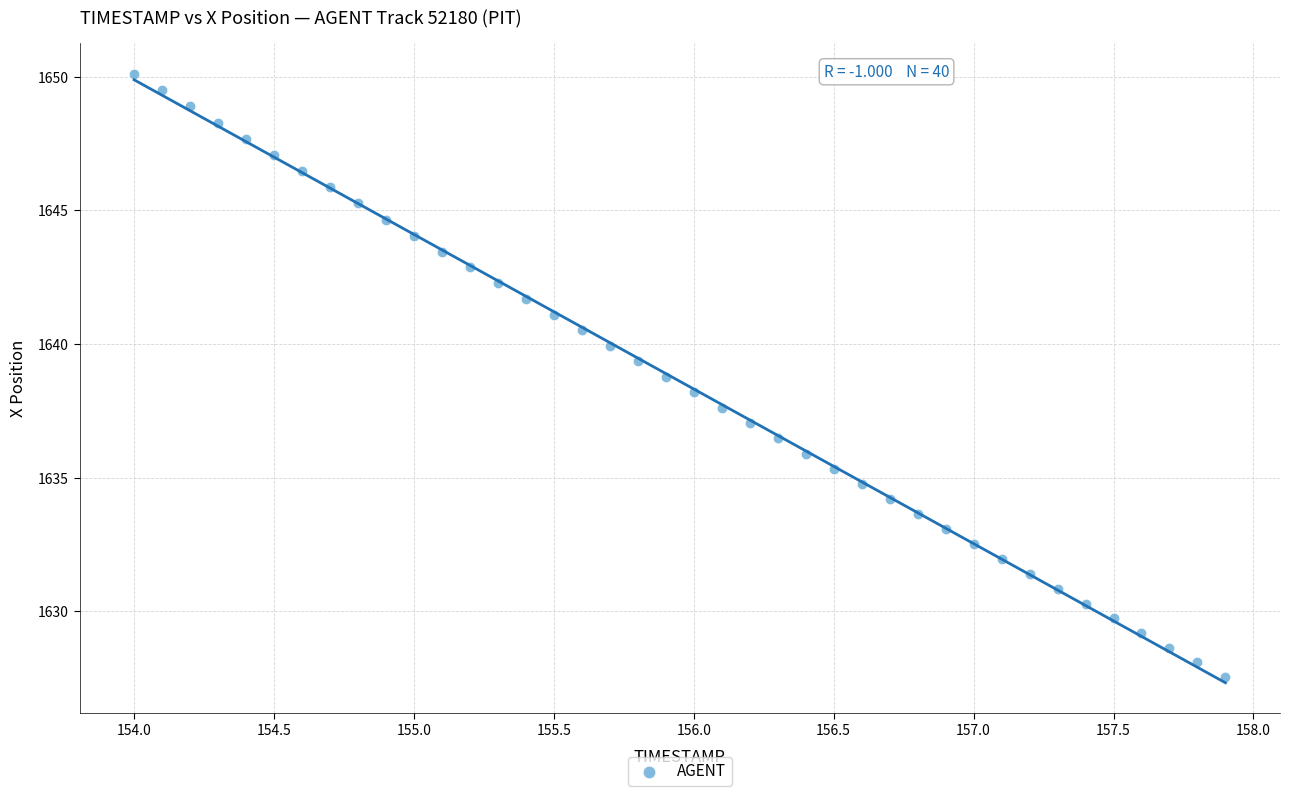

What is the range of Y values (max minus min)?

22.6